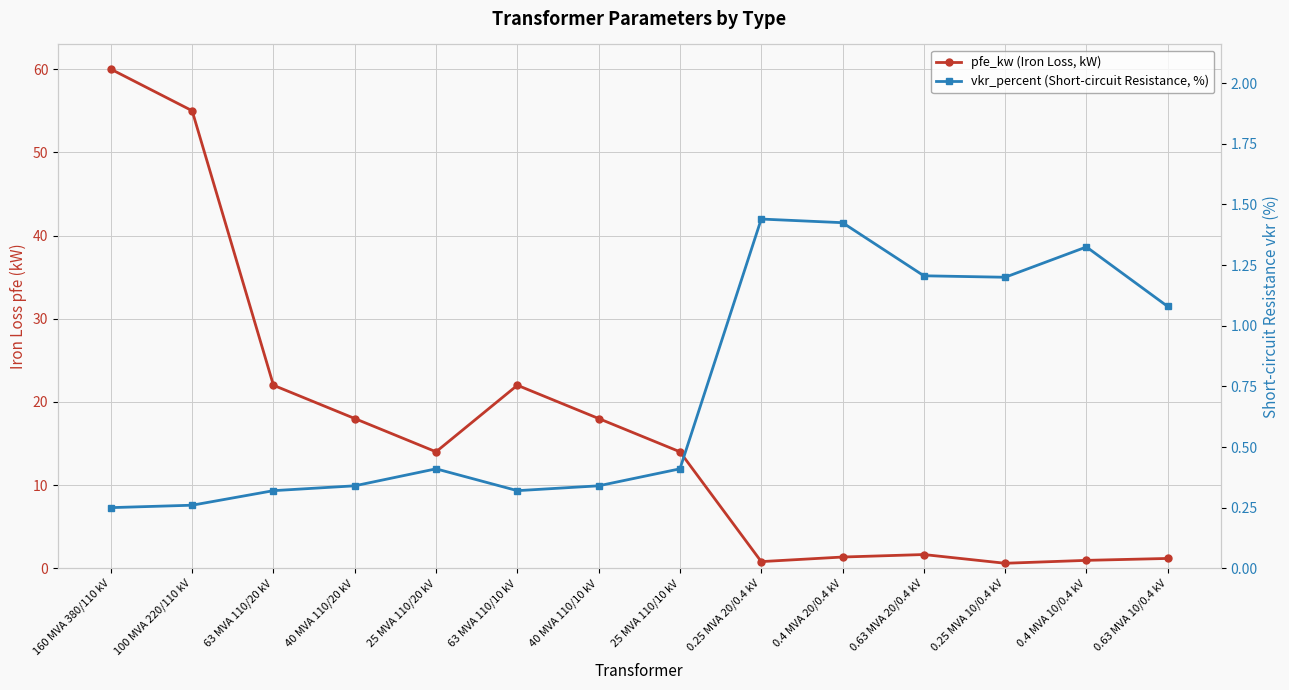

The value of pfe_kw (Iron Loss, kW) at 0.4 MVA 10/0.4 kV is 0.9. True or false?

True